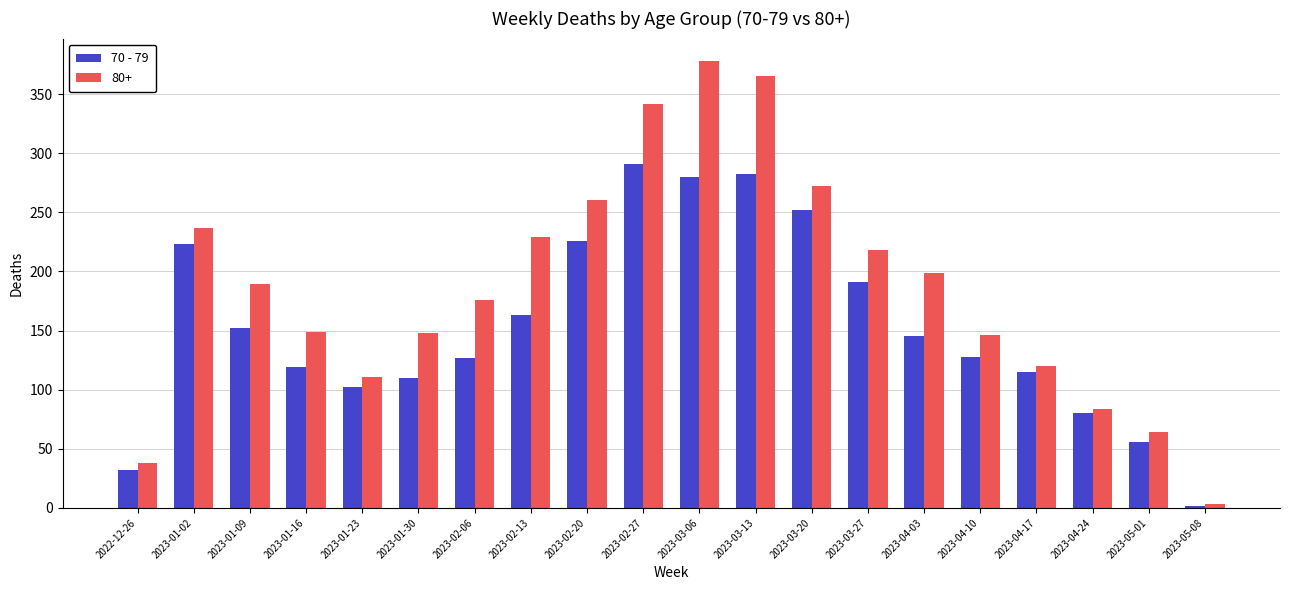

The value of 80+ at 2023-04-17 is 176. True or false?

False